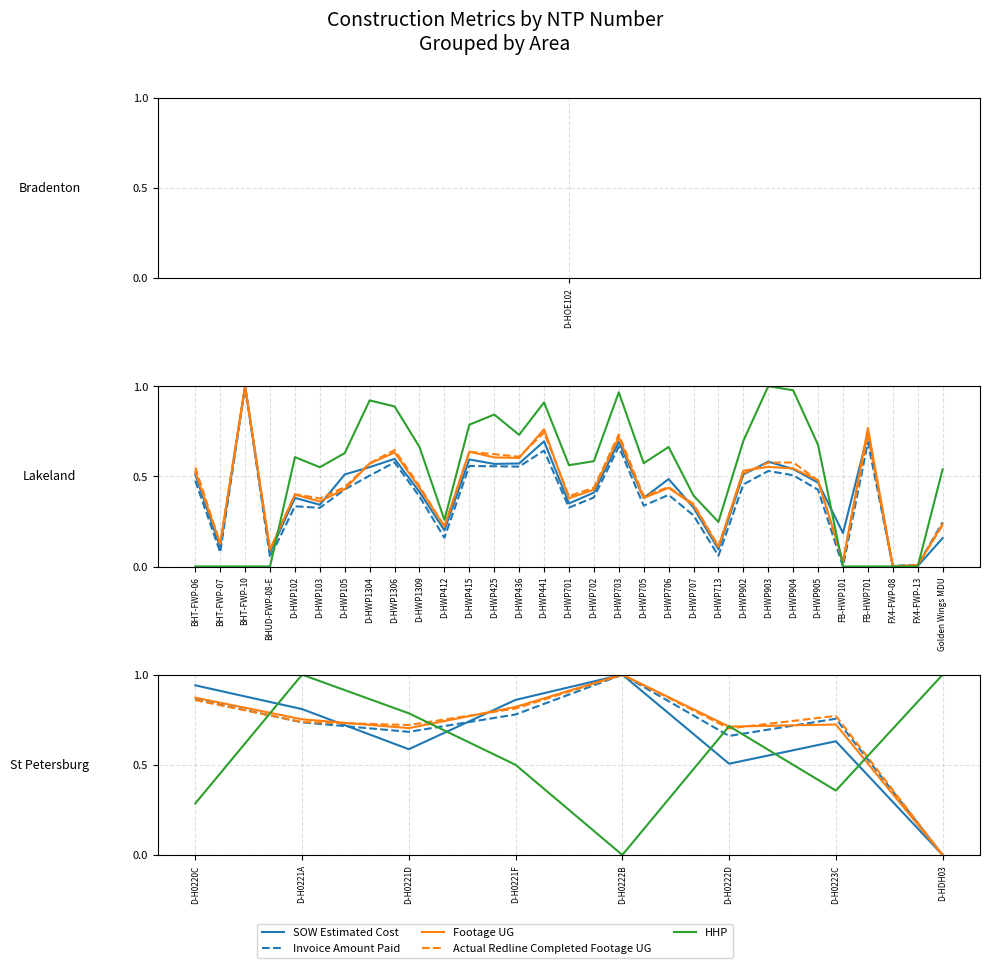

Is the value of Invoice Amount Paid at D-H0221D greater than the value of Actual Redline Completed Footage UG at D-H0222D?

No